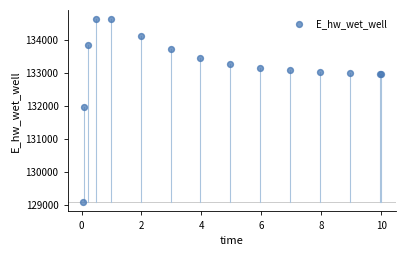

What Y value in the scatter plot is closest to 131846?

131967.1